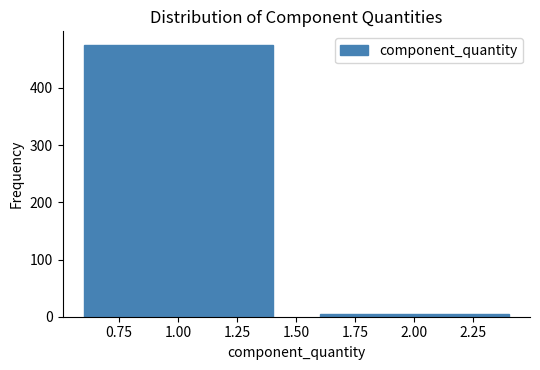

Reading left to right, extract all data points from this chart.

475	5